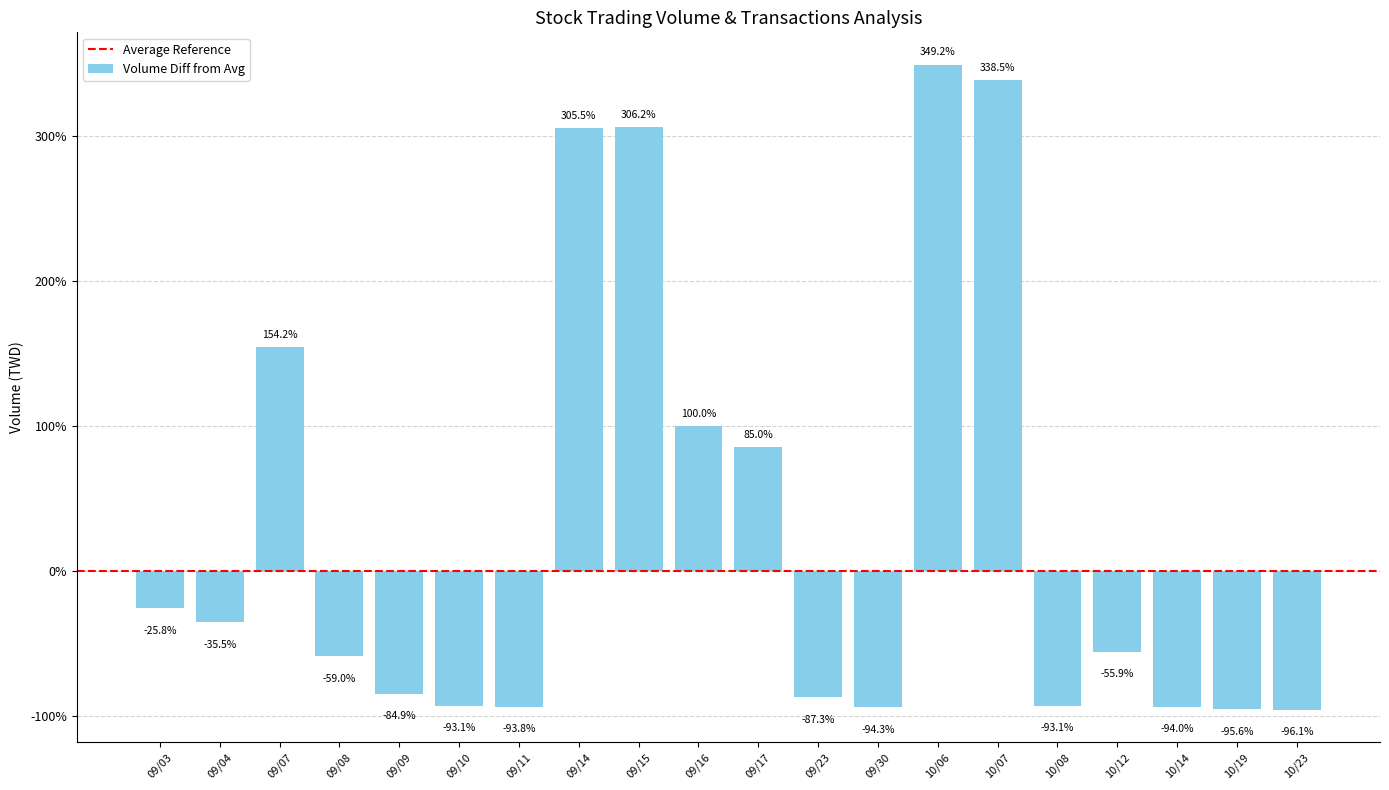

Read the value at 09/17.

85.0